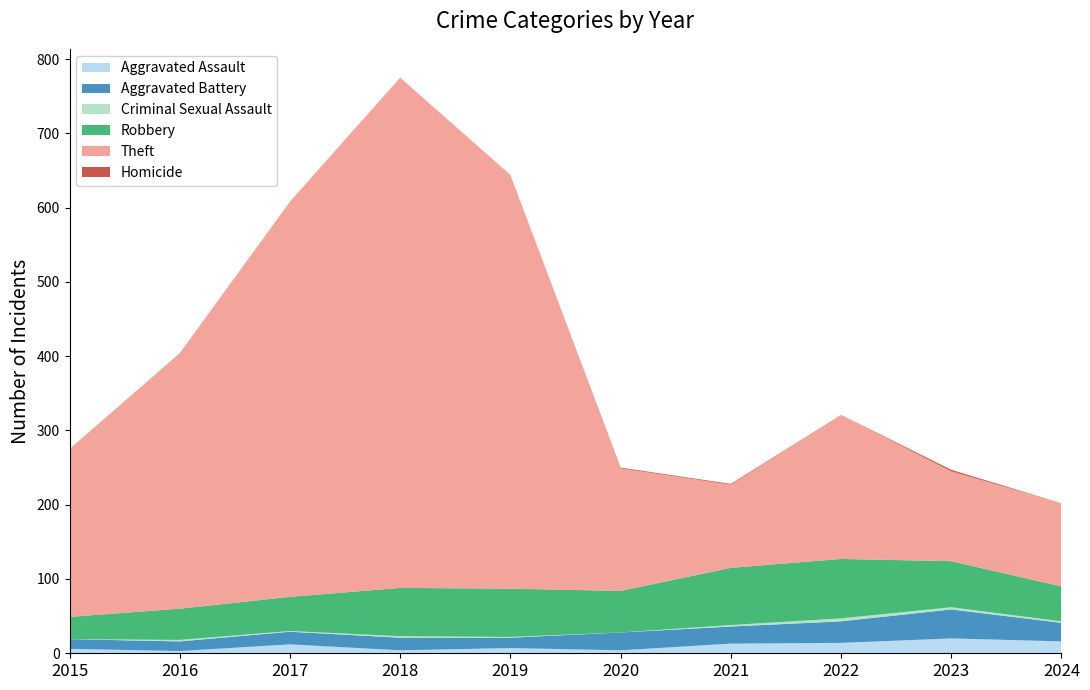

Reading left to right, transcribe all the data shown in this chart.

Aggravated Assault: 6	3	12	4	7	4	13	14	20	16
Aggravated Battery: 13	13	17	17	14	24	23	29	39	25
Criminal Sexual Assault: 0	2	1	2	1	0	2	4	3	2
Robbery: 30	42	46	65	65	56	77	80	62	47
Theft: 226	344	532	687	557	165	112	194	121	112
Homicide: 0	0	0	0	0	1	1	0	2	0